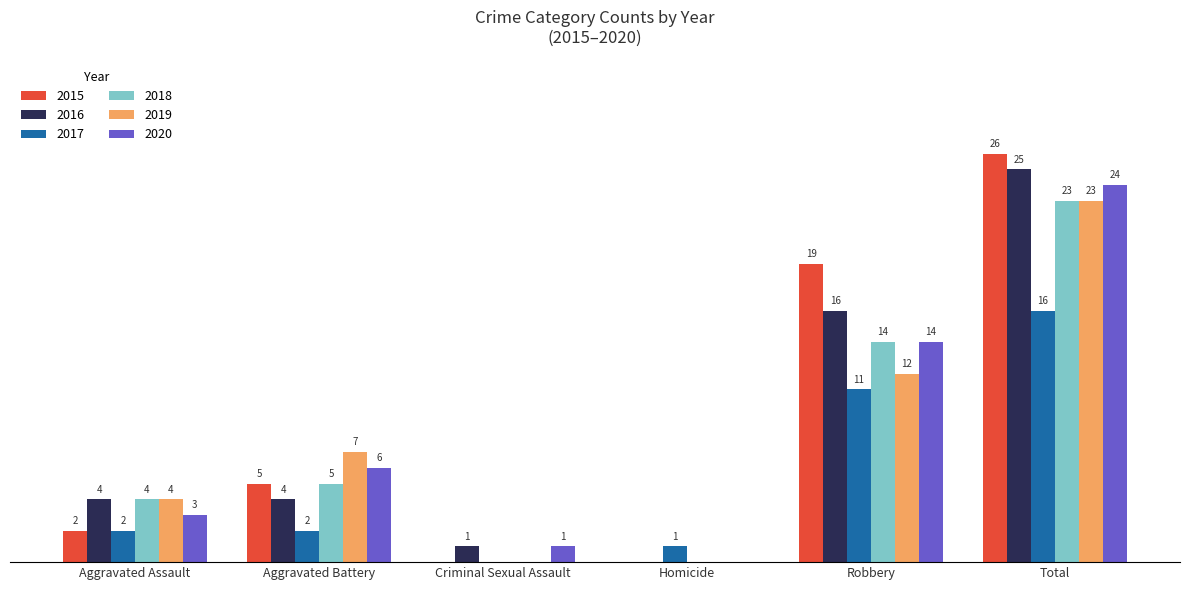

At which category does the chart reach its peak across all series?

Total